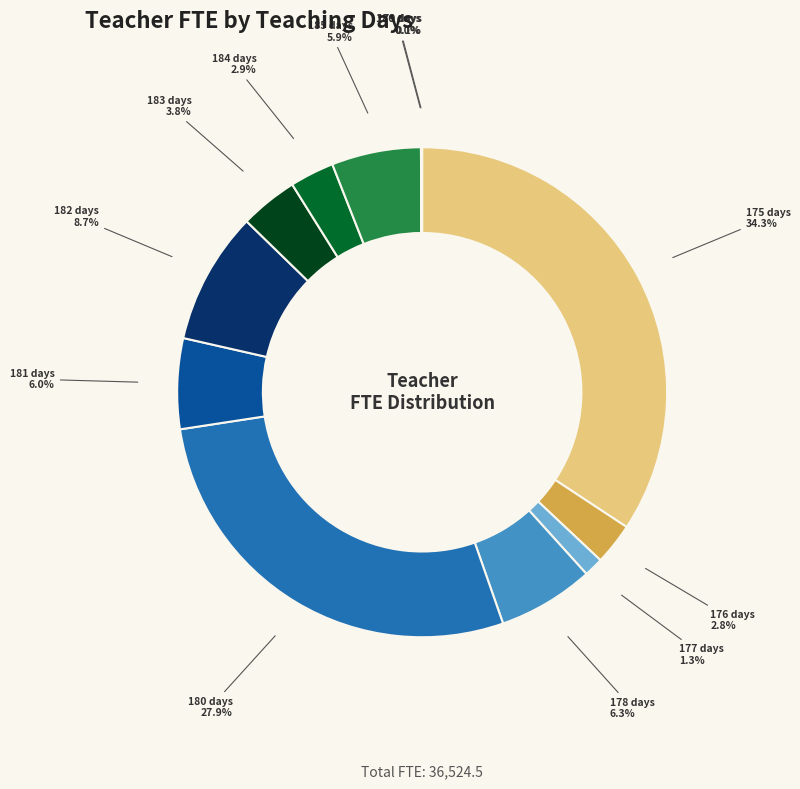

Is there any slice that represents more than half of the pie?

No